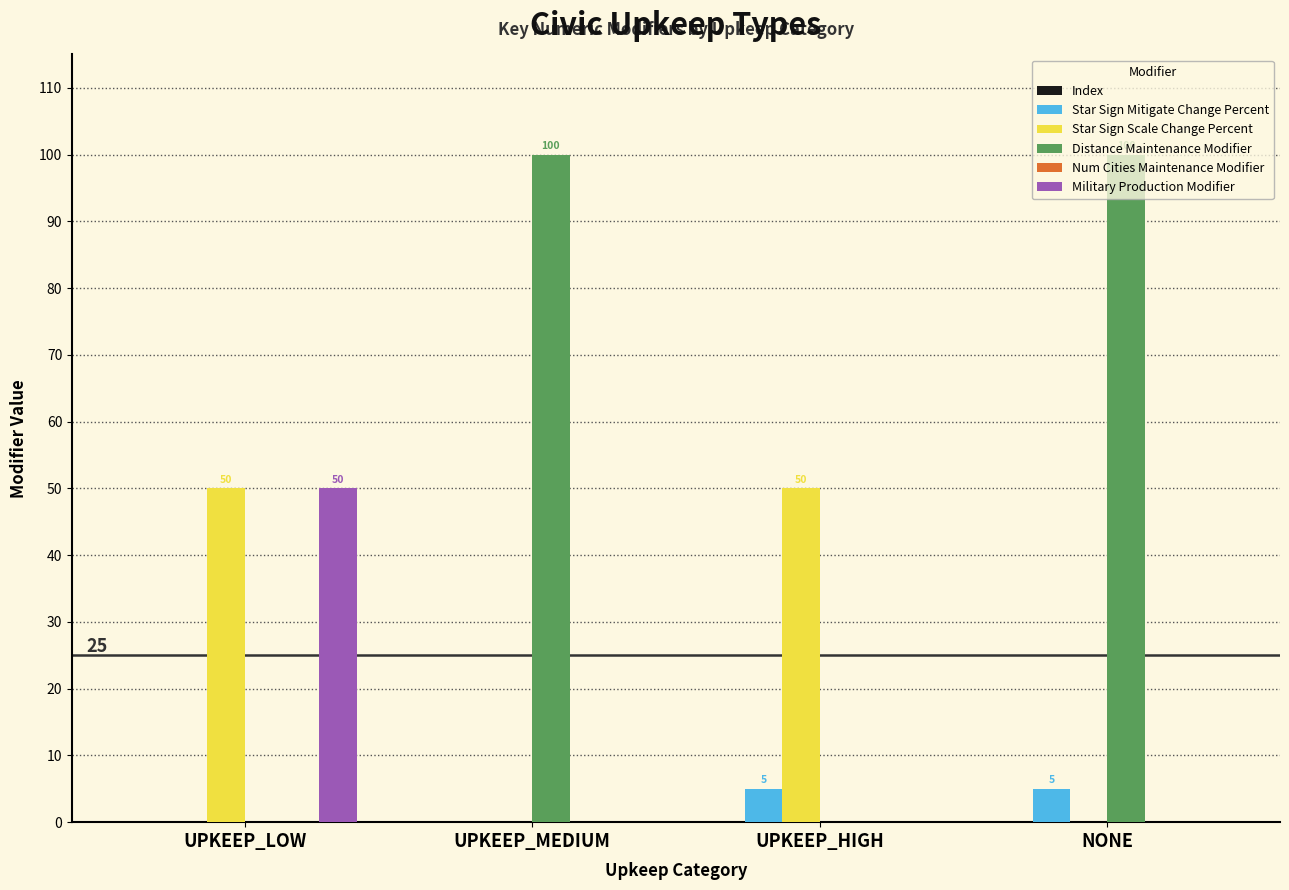

Which series changed the most between UPKEEP_HIGH and NONE?

Distance Maintenance Modifier